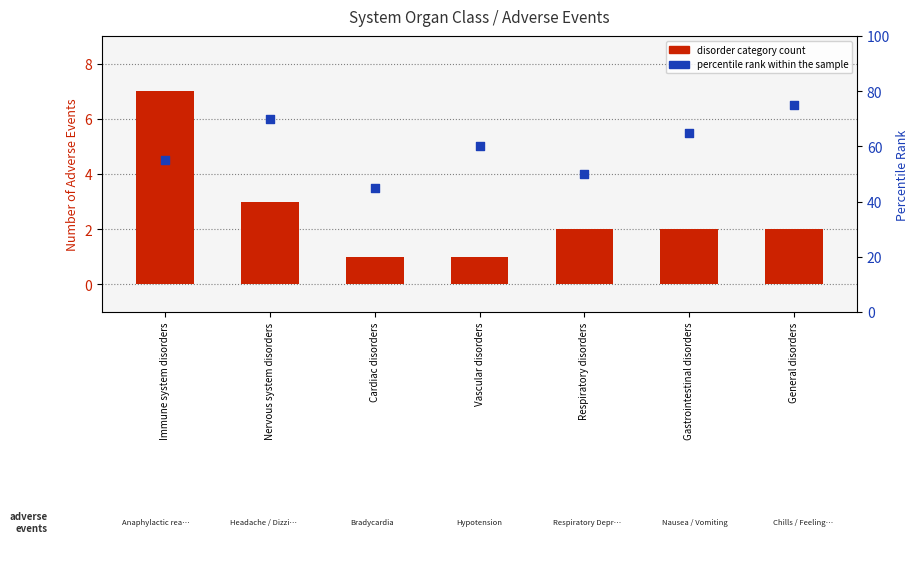

Is the value of Disorder Category at Cardiac disorders greater than the value of percentile rank within the sample at Vascular disorders?

No